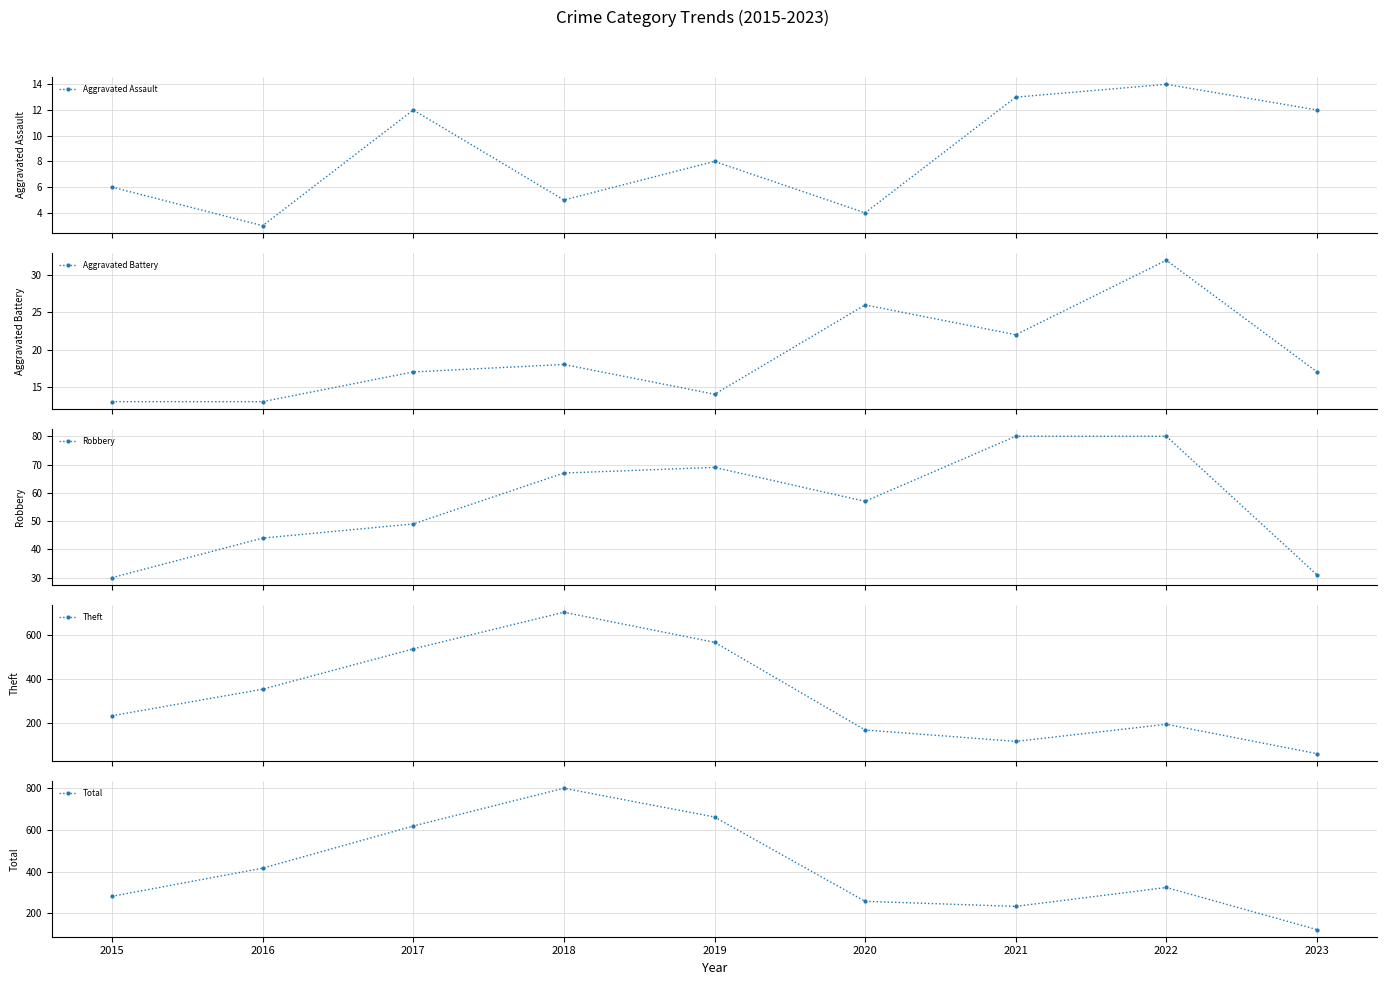

What is the difference between the highest and lowest values at 2015?

276